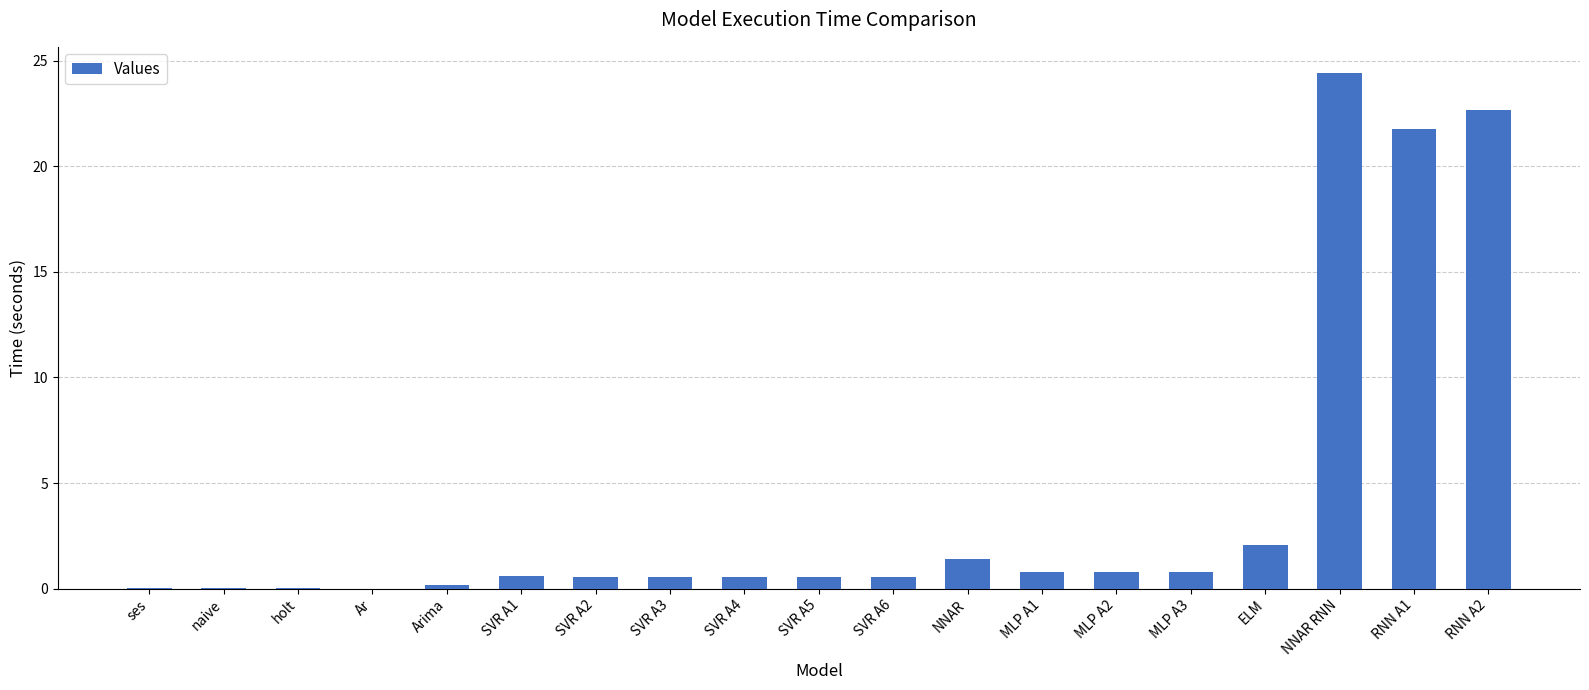

What is the approximate value at SVR A6?

0.6